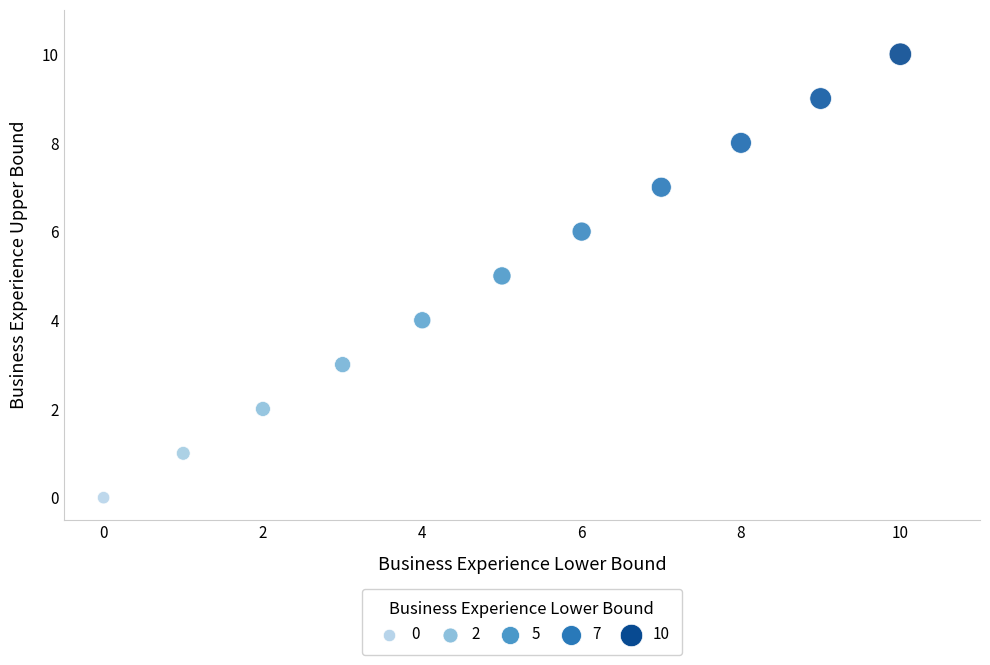

What is the average Y value?

5